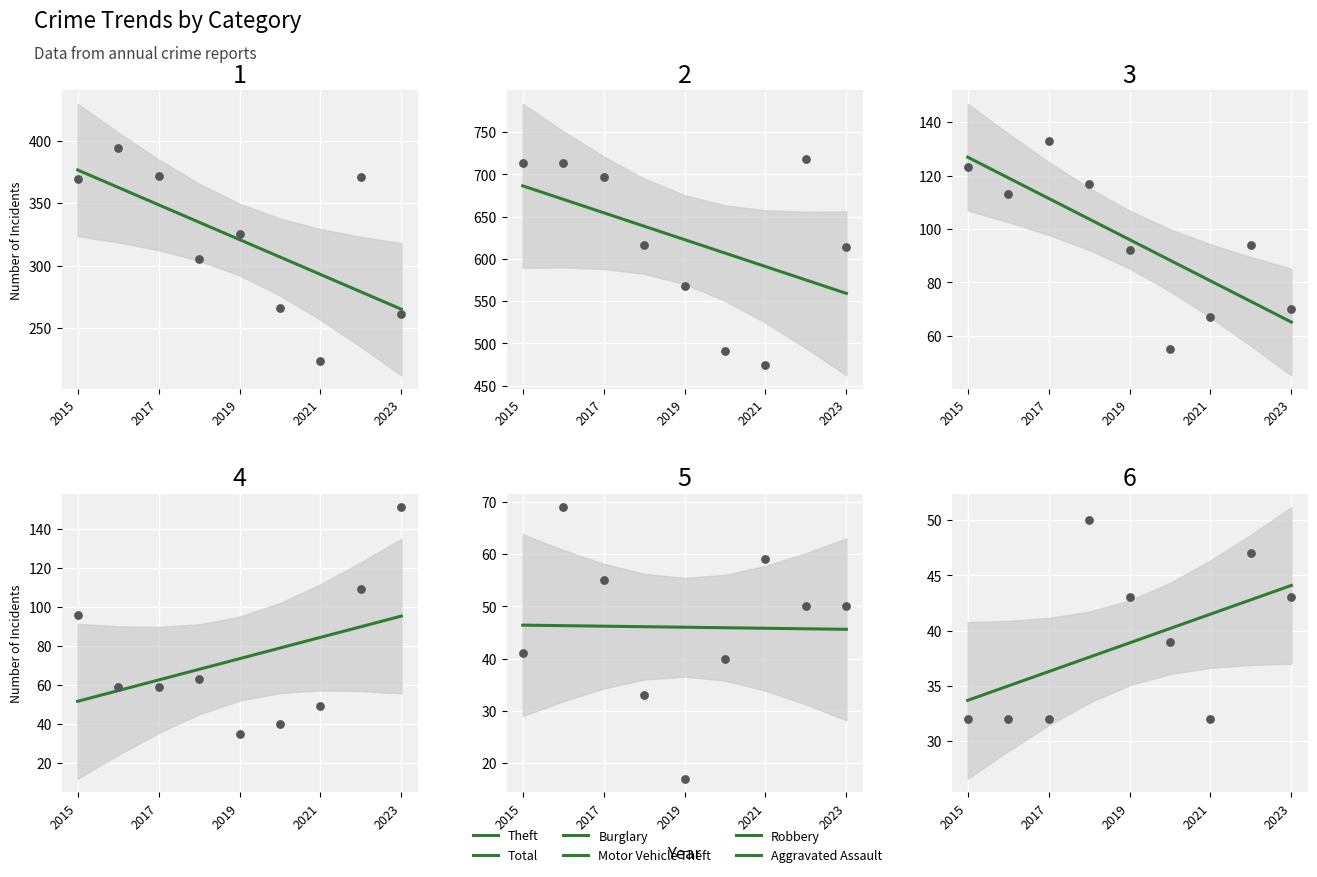

Which series reaches the maximum Y coordinate?

Total